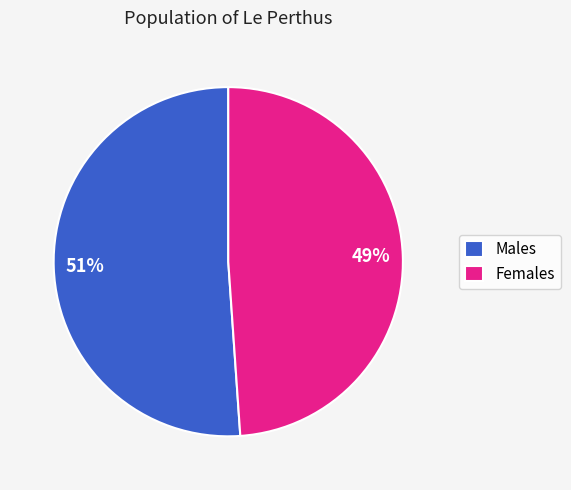

Is the sum of Females and Males greater than half?

Yes